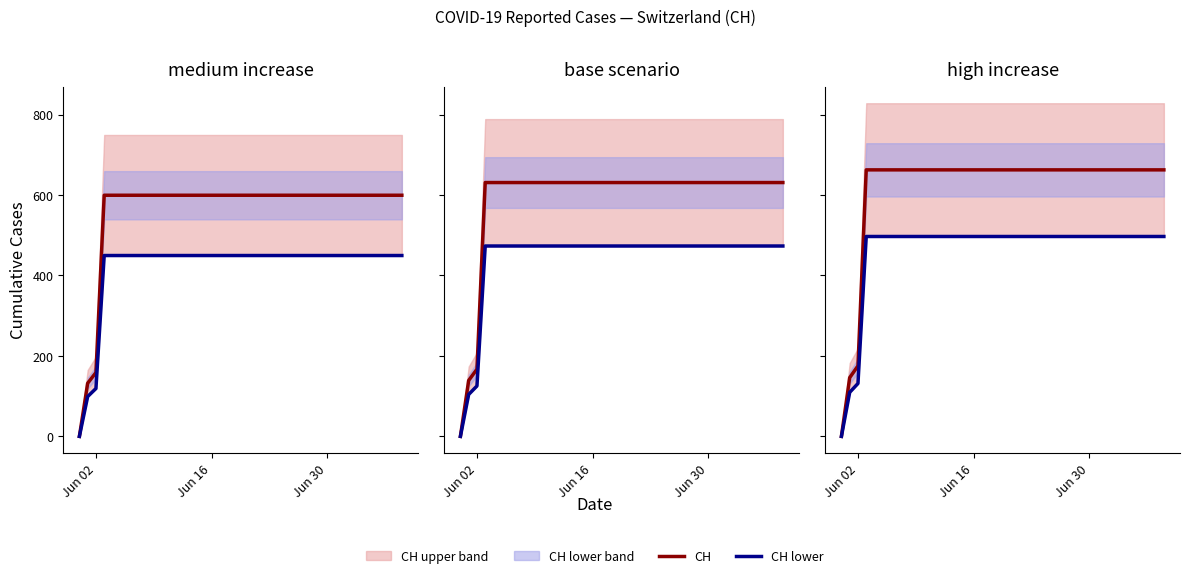

Which series has the widest spread of values?

CH